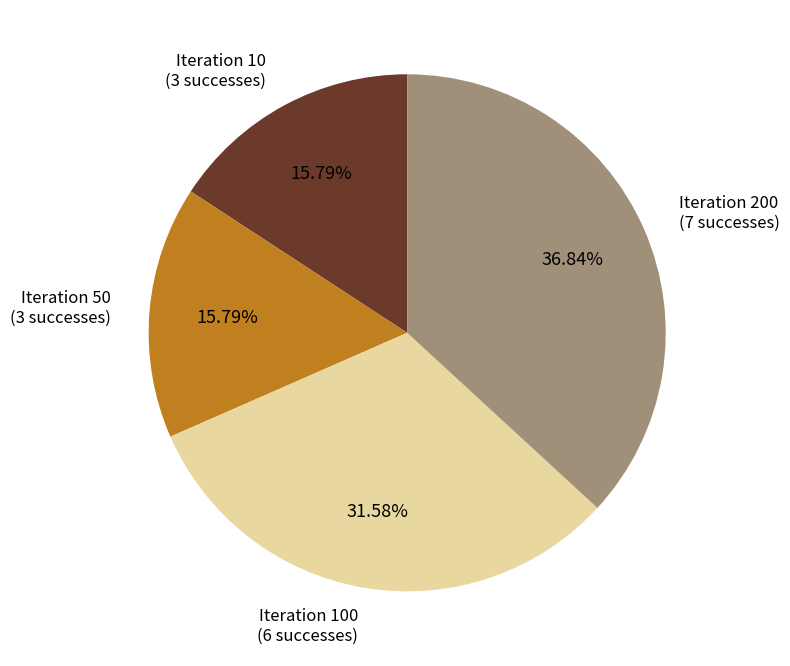

Does any single category account for the majority?

No